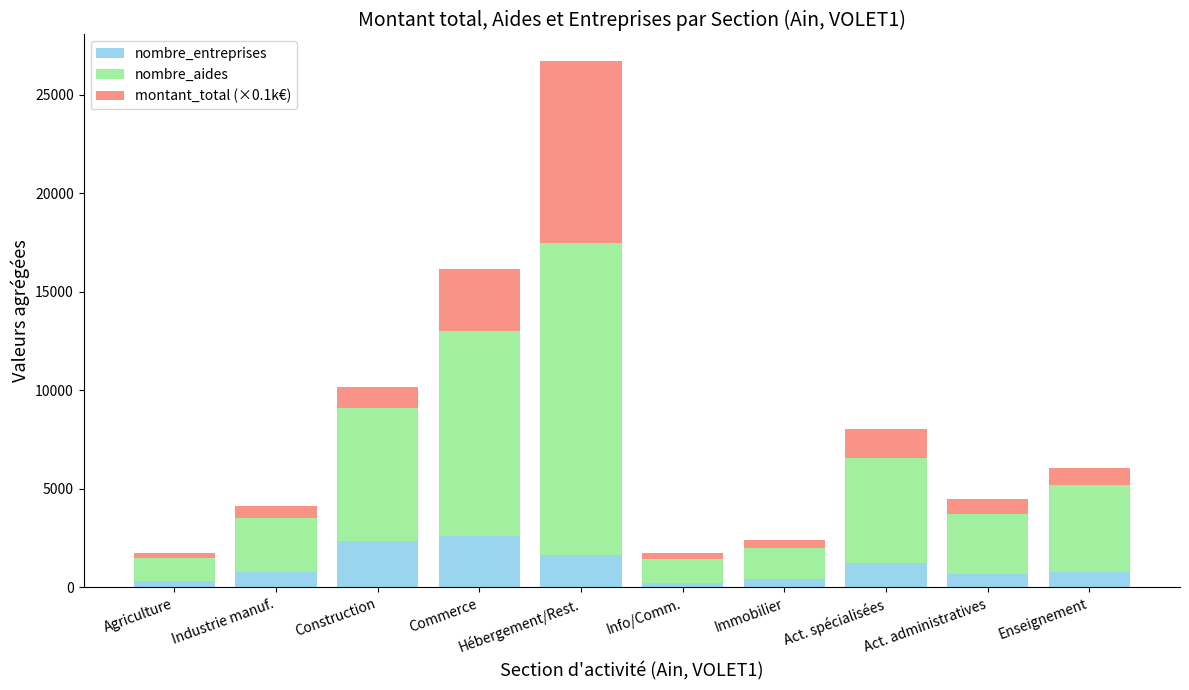

The value of nombre_entreprises at Act. administratives is 701.0. True or false?

True